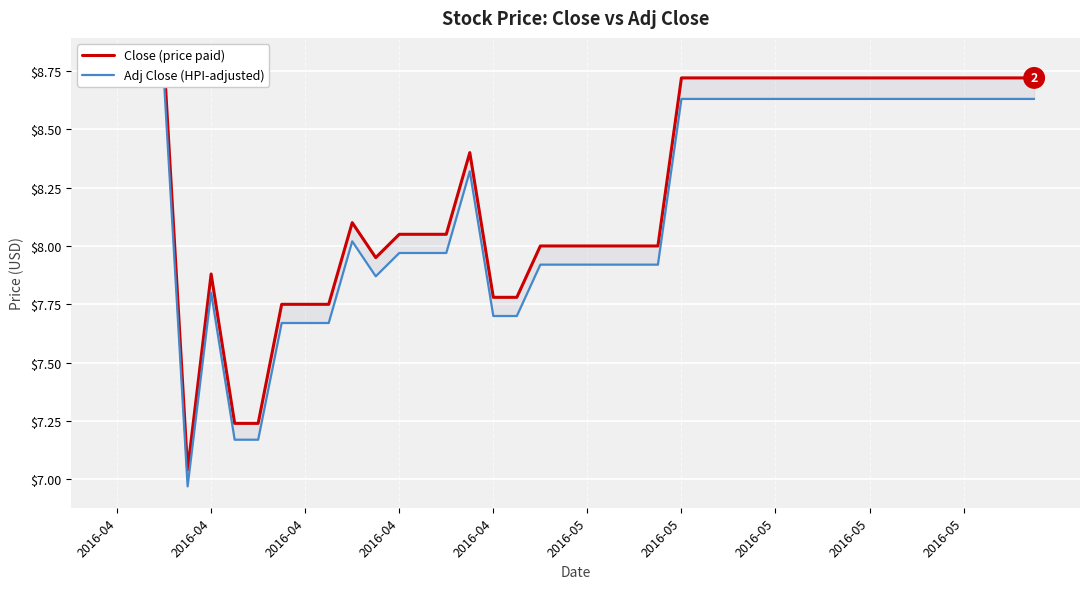

What is the lowest value of the Adj Close (HPI-adjusted) series?

7.0